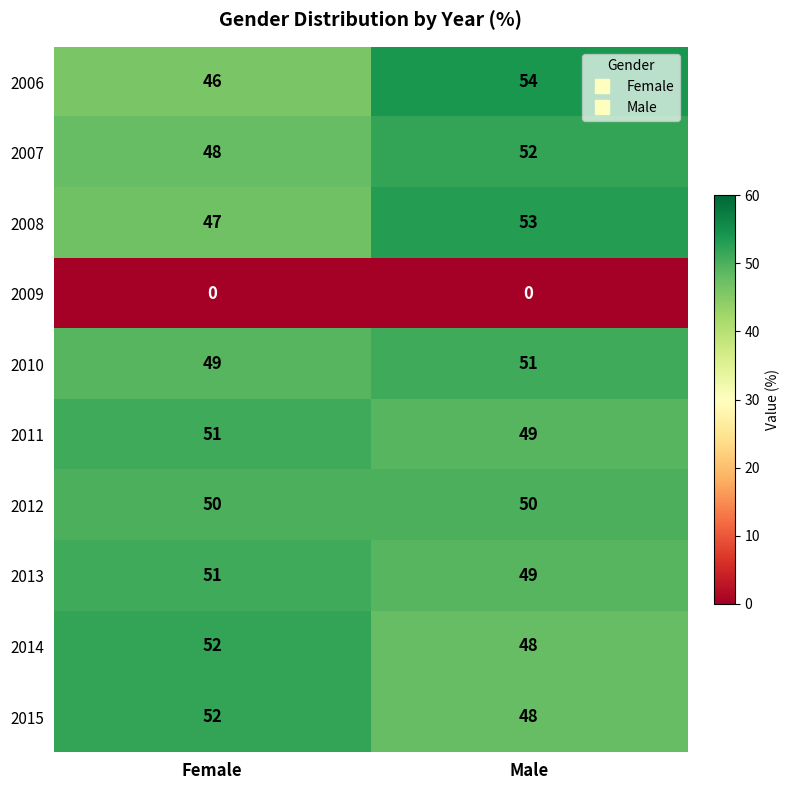

What is the difference between the 2014 values at Female and Male?

4